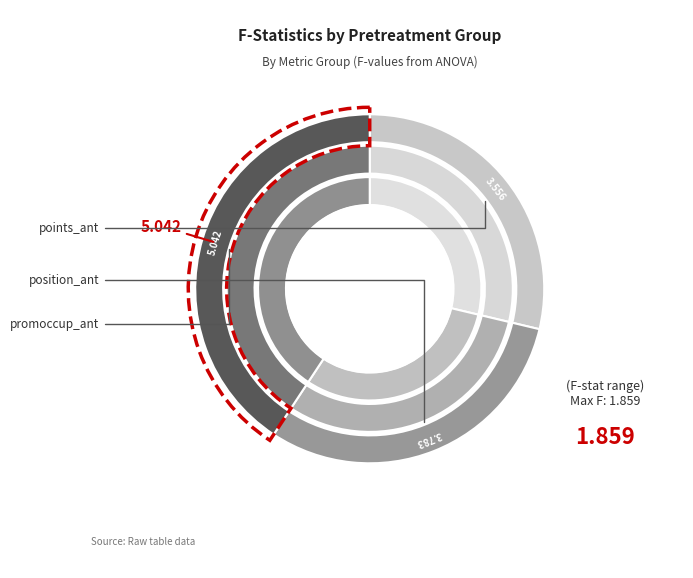

Which has a higher value, promoccup_ant or 4?

promoccup_ant